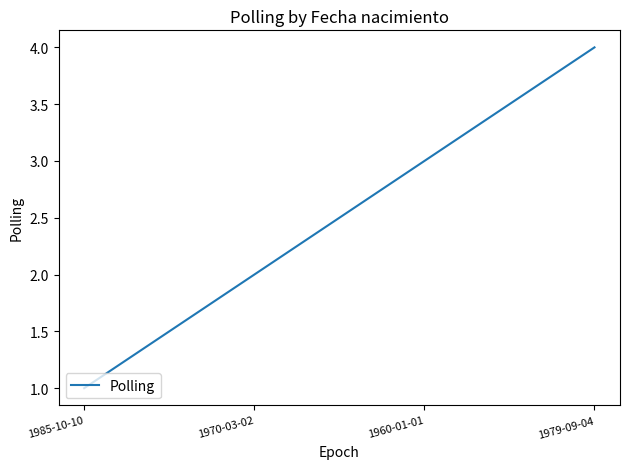

What is the ratio of the value at 1970-03-02 to the value at 1985-10-10?

2.0